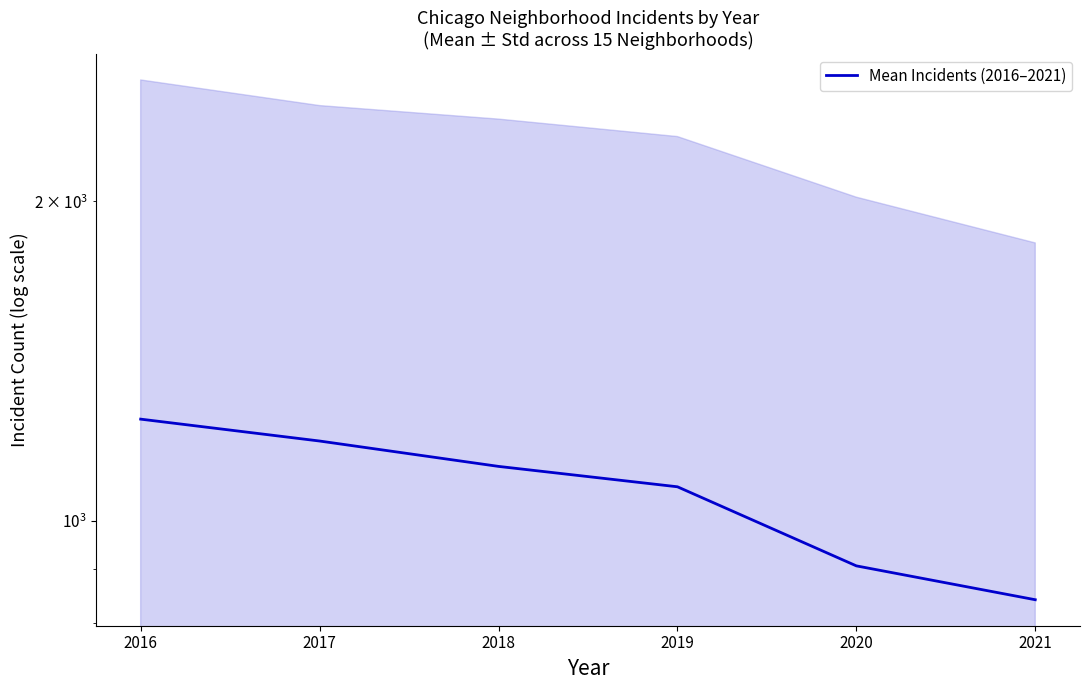

What is the greatest value displayed?

1246.5